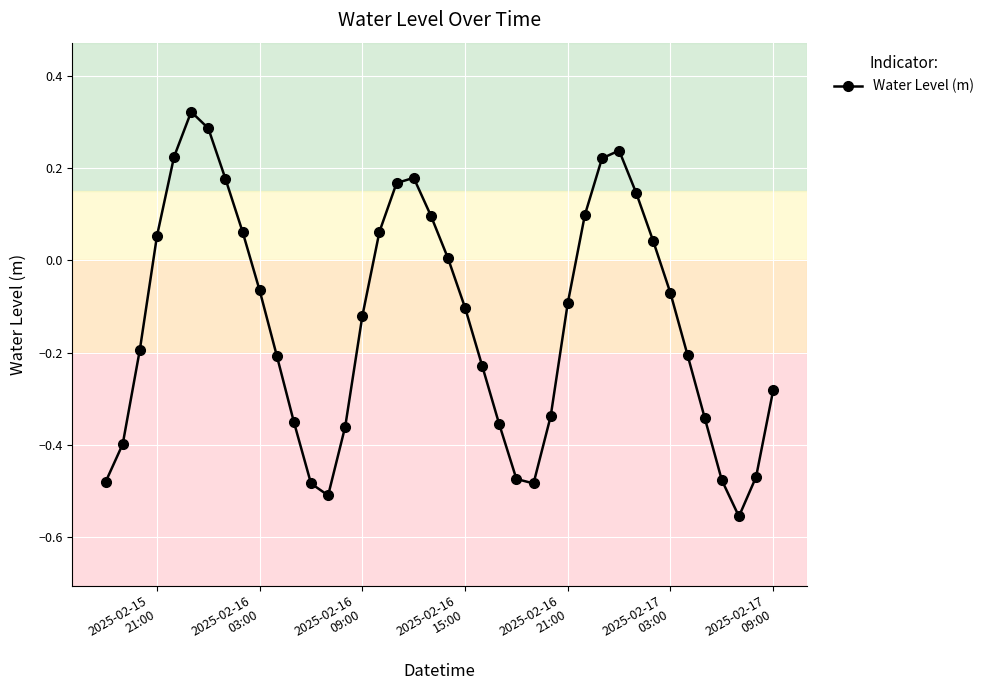

How many categories are shown in the chart?

40